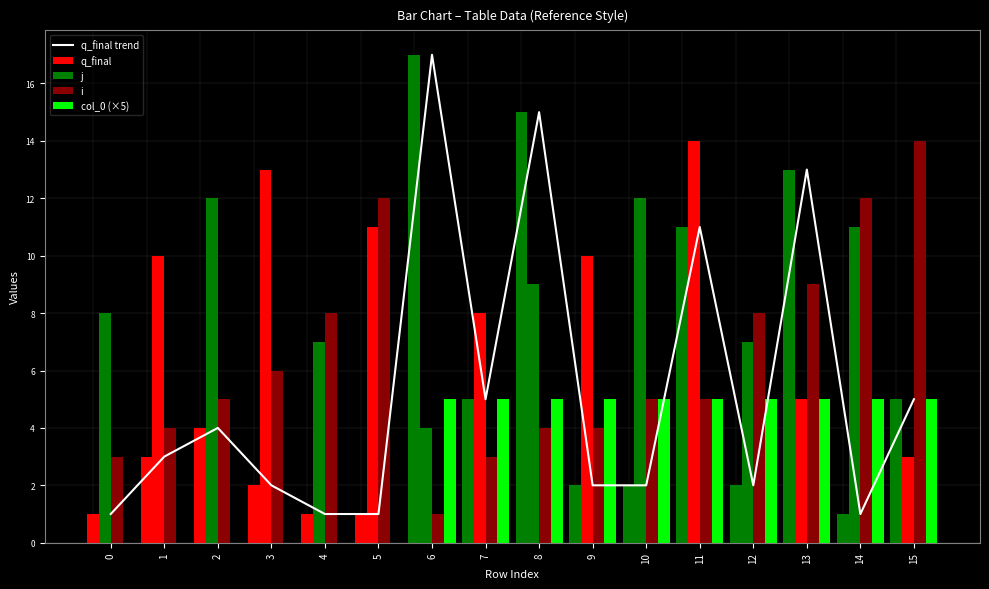

True or false: q_final has a value of 1 at 0.

True